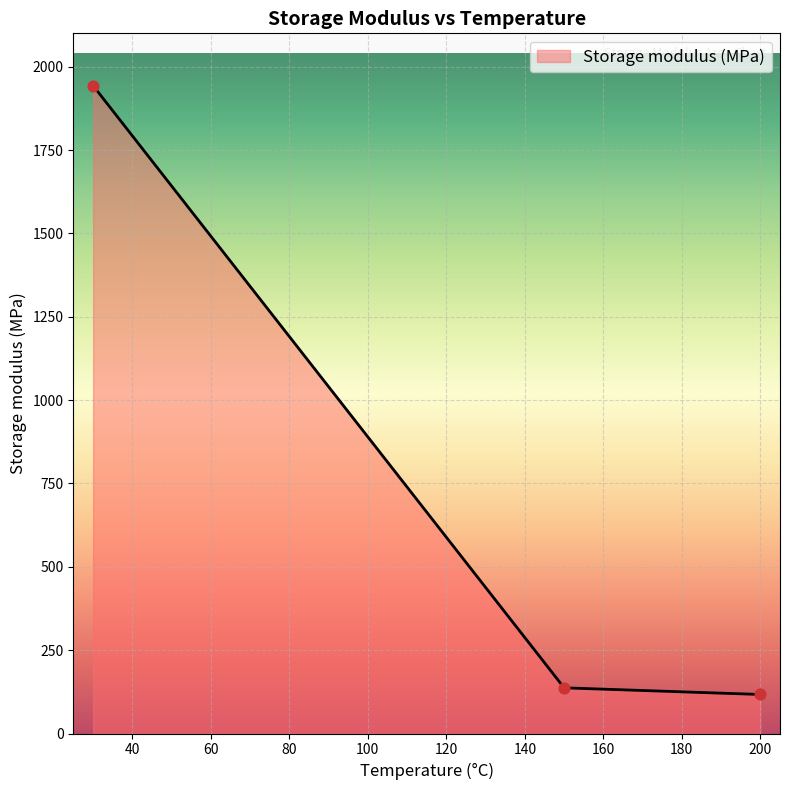

What is the ratio of the value at 200 to the value at 30?

0.1